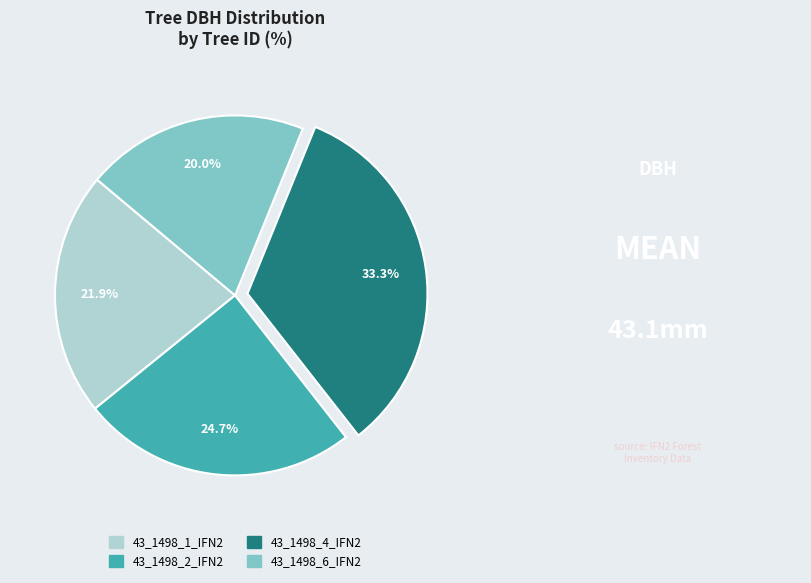

What is the smallest slice in the pie chart?

43_1498_6_IFN2